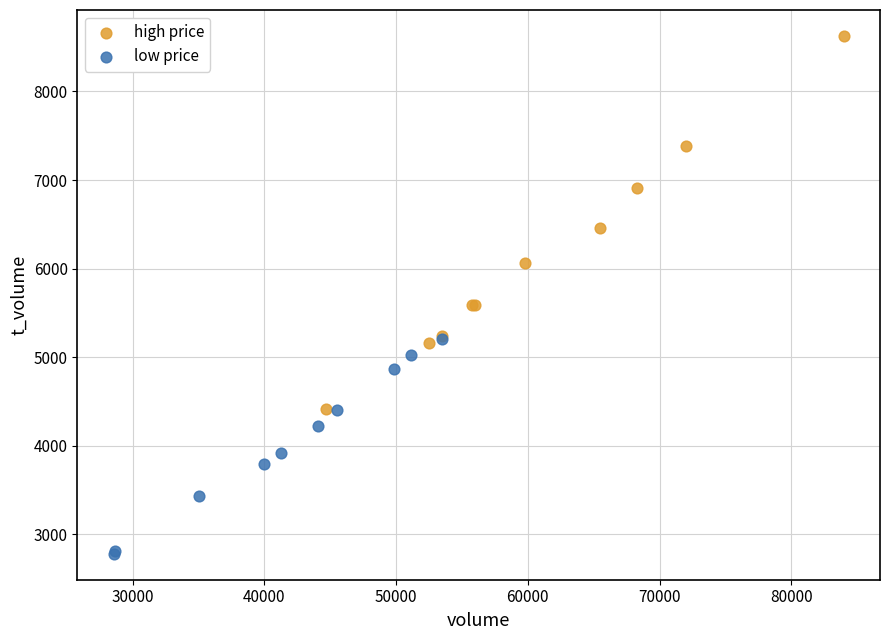

Which series reaches the maximum Y coordinate?

high price